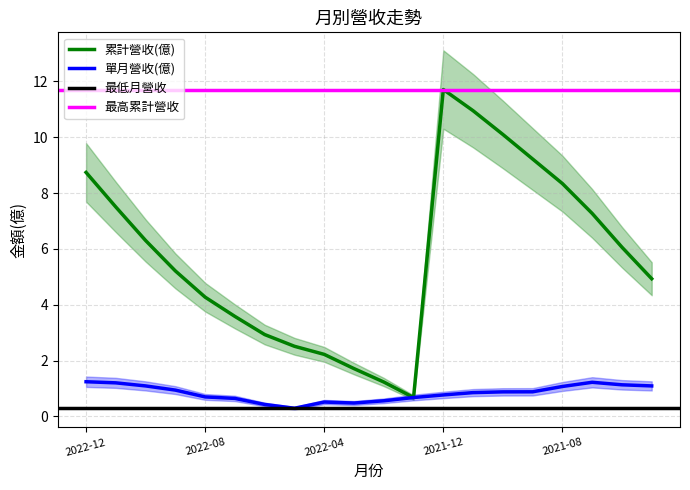

What is the label of the 20th point from the right?

2022-12